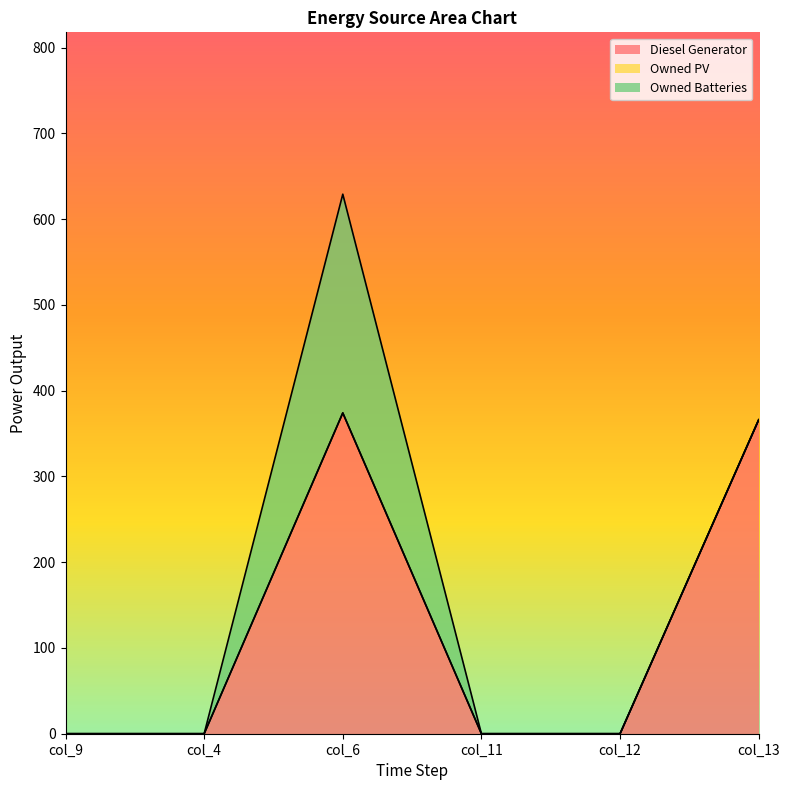

Rank the categories by Owned Batteries value from lowest to highest.

col_9, col_4, col_11, col_12, col_13, col_6